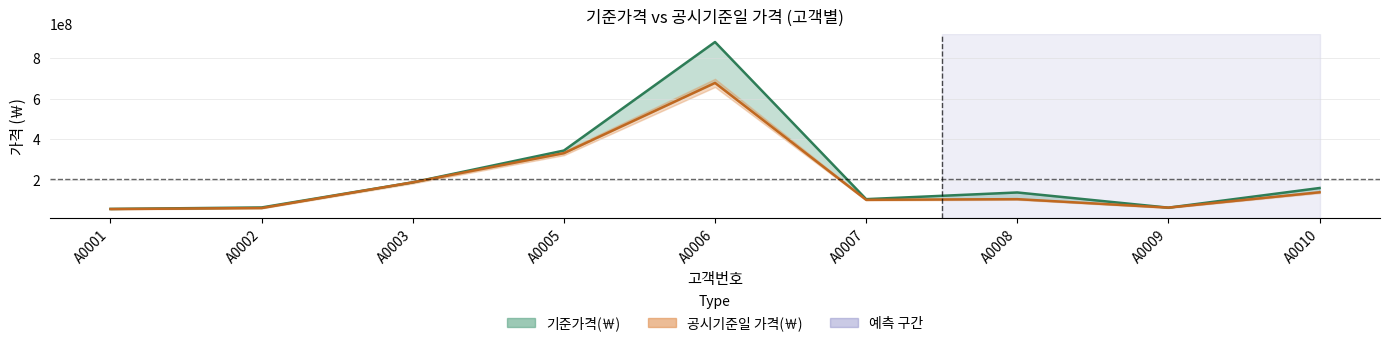

Does the chart have visible grid lines?

Yes